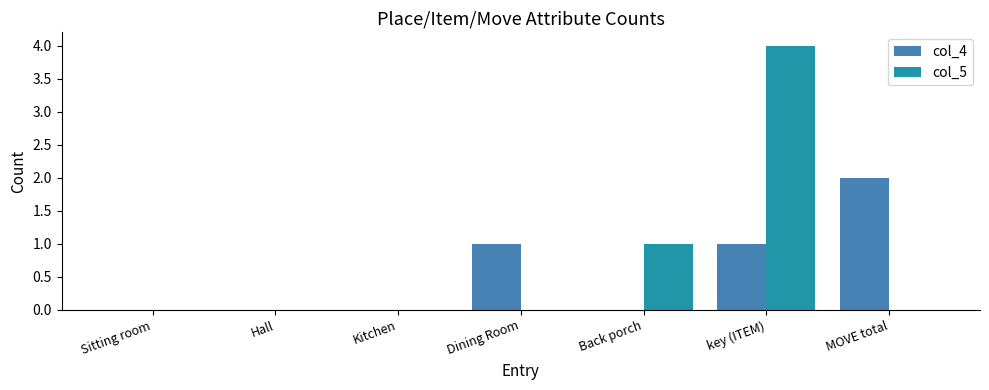

What is the total value across all series at key (ITEM)?

5